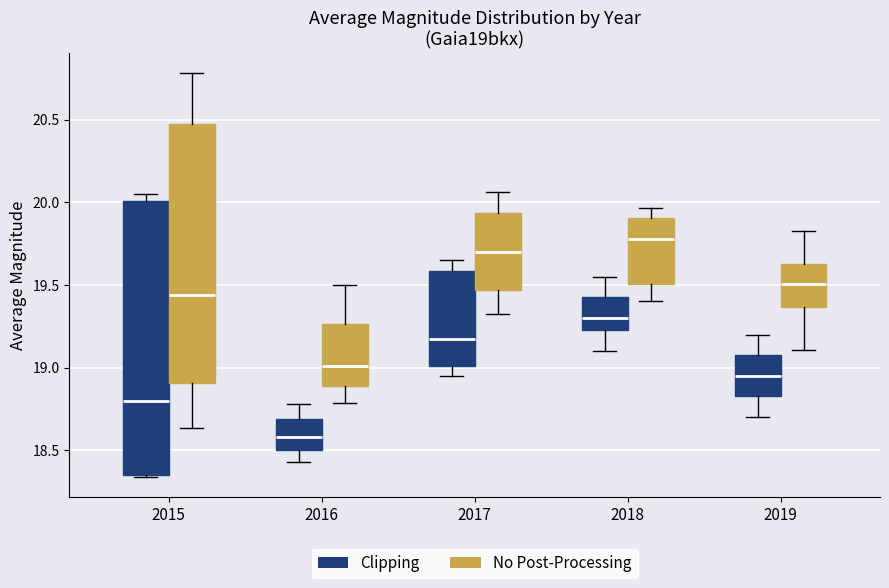

Reading left to right, read every box against the y-axis: the position of its median line, the range the box covers, and the ends of its whiskers. The values are not printed on the chart, so give them approximately, as read against the axis.

2015 (Clipping): median 18.80, box 18.35 to 20.00, whiskers 18.35 to 20.05
2015 (No Post-Processing): median 19.45, box 18.90 to 20.45, whiskers 18.65 to 20.80
2016 (Clipping): median 18.60, box 18.50 to 18.70, whiskers 18.45 to 18.80
2016 (No Post-Processing): median 19.00, box 18.90 to 19.25, whiskers 18.80 to 19.50
2017 (Clipping): median 19.20, box 19.00 to 19.60, whiskers 18.95 to 19.65
2017 (No Post-Processing): median 19.70, box 19.45 to 19.95, whiskers 19.30 to 20.05
2018 (Clipping): median 19.30, box 19.25 to 19.45, whiskers 19.10 to 19.55
2018 (No Post-Processing): median 19.80, box 19.50 to 19.90, whiskers 19.40 to 19.95
2019 (Clipping): median 18.95, box 18.85 to 19.10, whiskers 18.70 to 19.20
2019 (No Post-Processing): median 19.50, box 19.35 to 19.65, whiskers 19.10 to 19.85